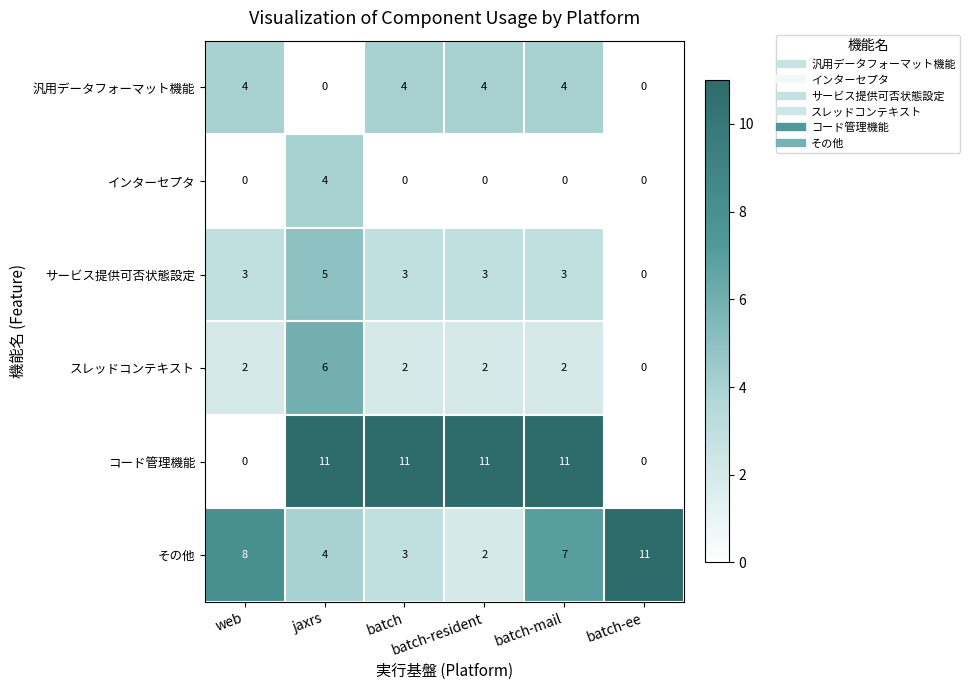

What is the difference between the second highest and minimum values in the サービス提供可否状態設定 series?

3